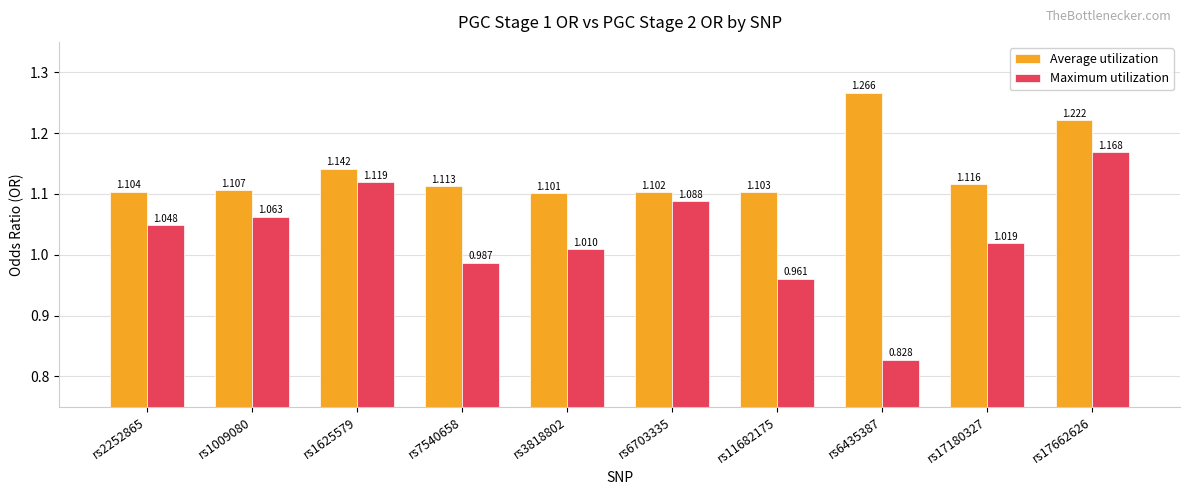

How many Average utilization values are between 1 and 2?

10